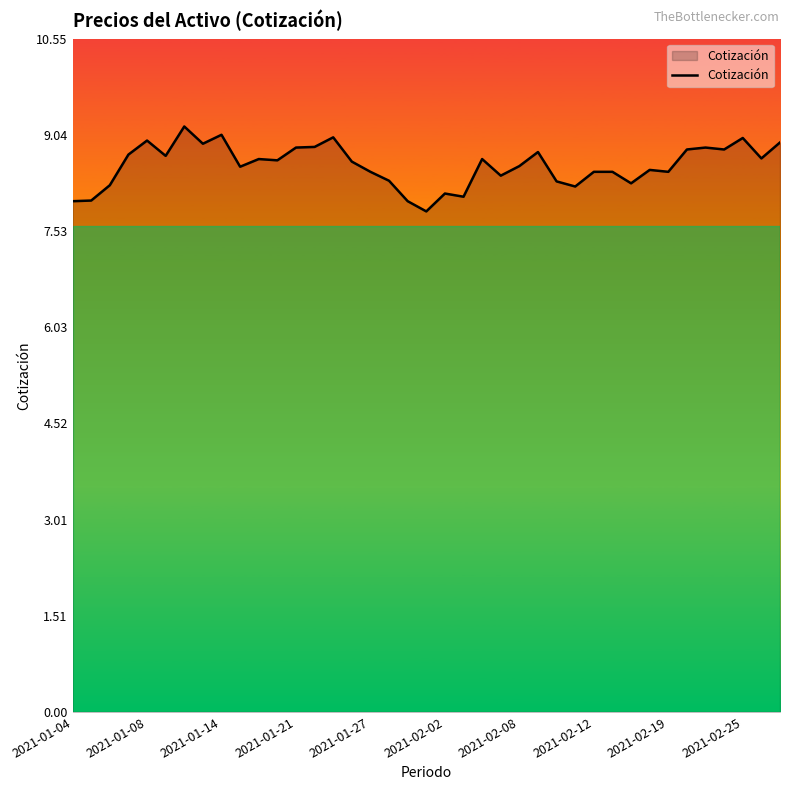

What is the difference between the maximum and minimum values?

1.3